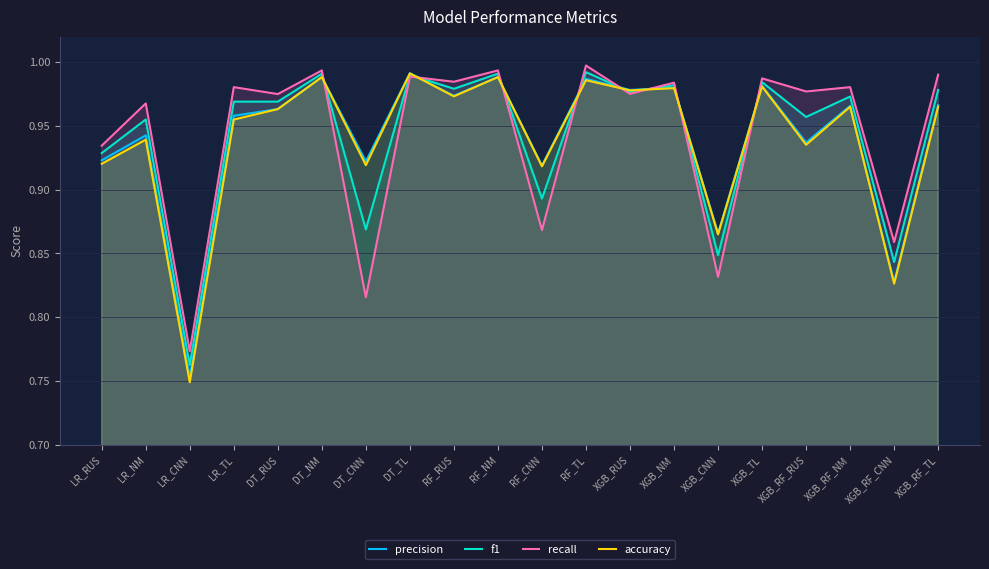

Reading left to right, transcribe all the data shown in this chart.

precision: LR_RUS=0.9	LR_NM=0.9	LR_CNN=0.8	LR_TL=1.0	DT_RUS=1.0	DT_NM=1.0	DT_CNN=0.9	DT_TL=1.0	RF_RUS=1.0	RF_NM=1.0	RF_CNN=0.9	RF_TL=1.0	XGB_RUS=1.0	XGB_NM=1.0	XGB_CNN=0.9	XGB_TL=1.0	XGB_RF_RUS=0.9	XGB_RF_NM=1.0	XGB_RF_CNN=0.8	XGB_RF_TL=1.0
f1: LR_RUS=0.9	LR_NM=1.0	LR_CNN=0.8	LR_TL=1.0	DT_RUS=1.0	DT_NM=1.0	DT_CNN=0.9	DT_TL=1.0	RF_RUS=1.0	RF_NM=1.0	RF_CNN=0.9	RF_TL=1.0	XGB_RUS=1.0	XGB_NM=1.0	XGB_CNN=0.8	XGB_TL=1.0	XGB_RF_RUS=1.0	XGB_RF_NM=1.0	XGB_RF_CNN=0.8	XGB_RF_TL=1.0
recall: LR_RUS=0.9	LR_NM=1.0	LR_CNN=0.8	LR_TL=1.0	DT_RUS=1.0	DT_NM=1.0	DT_CNN=0.8	DT_TL=1.0	RF_RUS=1.0	RF_NM=1.0	RF_CNN=0.9	RF_TL=1.0	XGB_RUS=1.0	XGB_NM=1.0	XGB_CNN=0.8	XGB_TL=1.0	XGB_RF_RUS=1.0	XGB_RF_NM=1.0	XGB_RF_CNN=0.9	XGB_RF_TL=1.0
accuracy: LR_RUS=0.9	LR_NM=0.9	LR_CNN=0.7	LR_TL=1.0	DT_RUS=1.0	DT_NM=1.0	DT_CNN=0.9	DT_TL=1.0	RF_RUS=1.0	RF_NM=1.0	RF_CNN=0.9	RF_TL=1.0	XGB_RUS=1.0	XGB_NM=1.0	XGB_CNN=0.9	XGB_TL=1.0	XGB_RF_RUS=0.9	XGB_RF_NM=1.0	XGB_RF_CNN=0.8	XGB_RF_TL=1.0